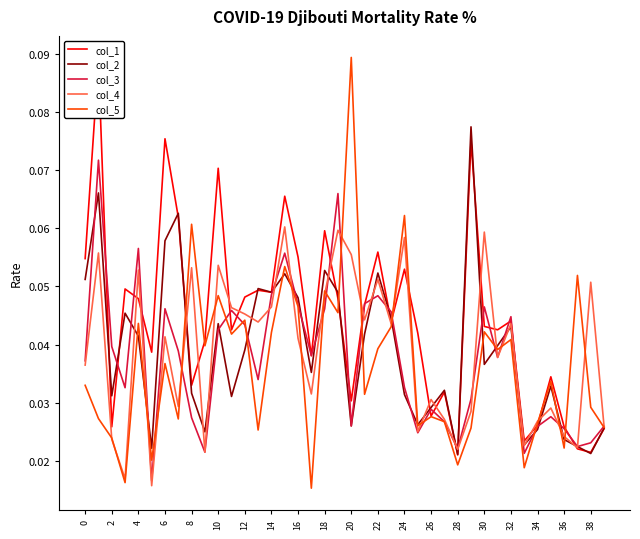

Rank the series by their maximum value, from highest to lowest.

col_5, col_1, col_2, col_3, col_4